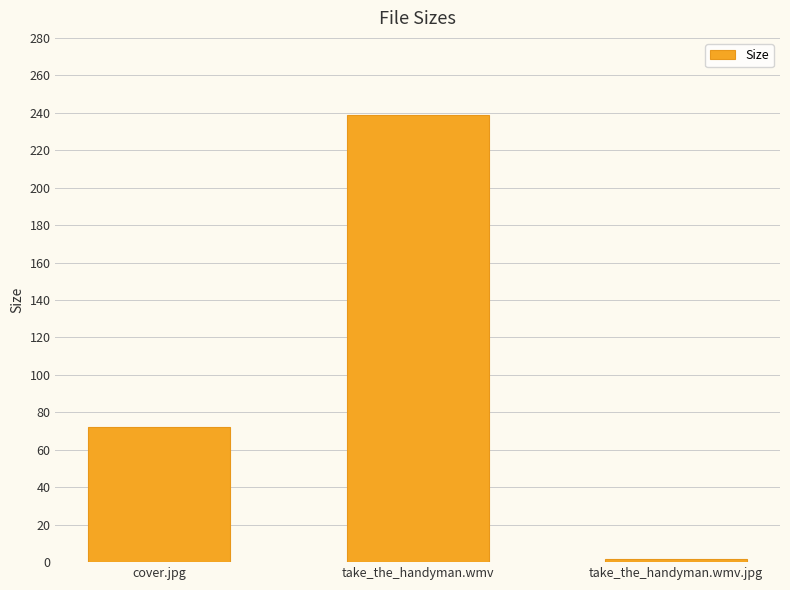

Is it true that the value at take_the_handyman.wmv is 238.7?

True